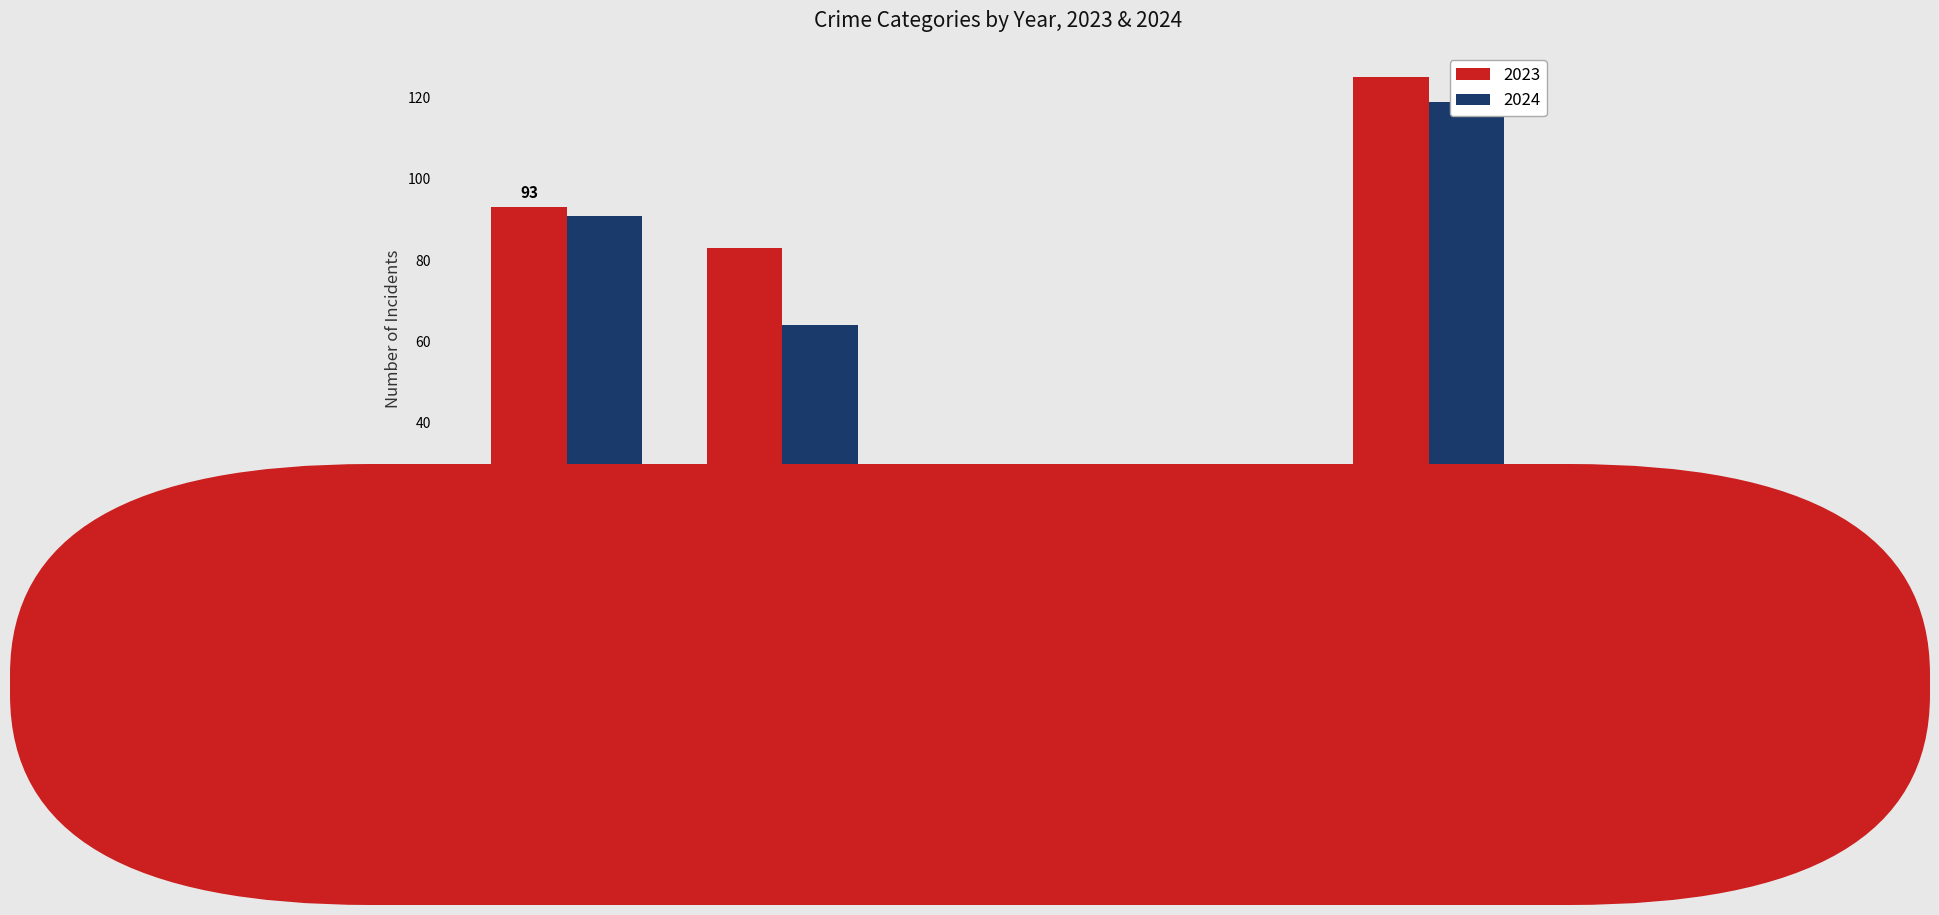

Rank the series at Robbery from lowest to highest value.

2024, 2023